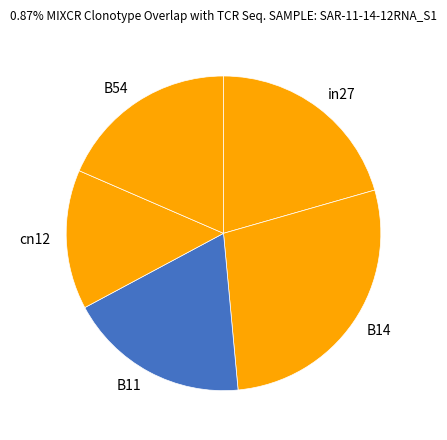

Is it true that in27 is 21% of the pie?

True